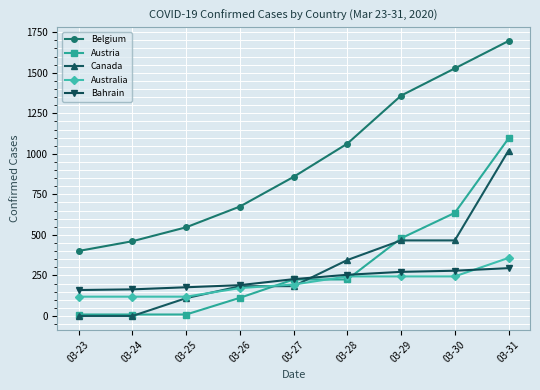

True or false: Canada and Belgium cross at least once.

False